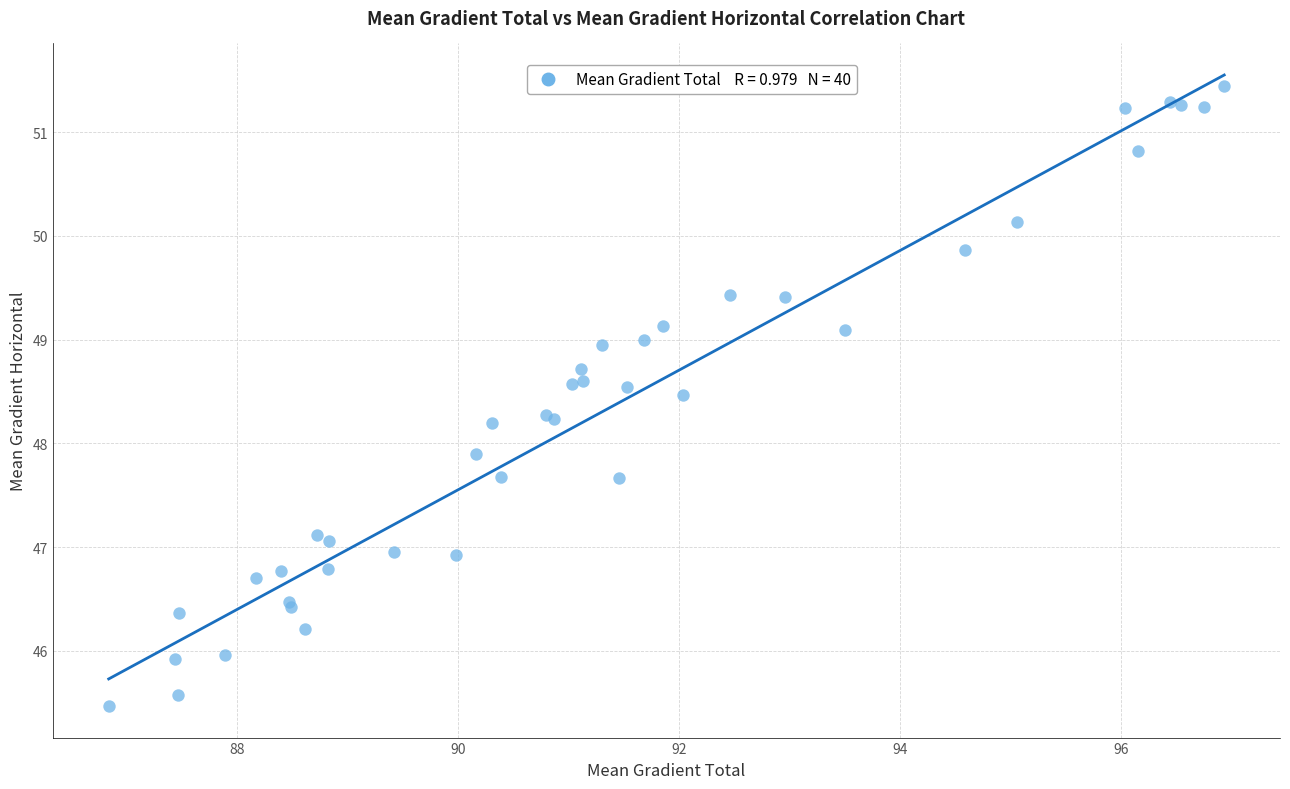

What Y value in the scatter plot is closest to 48?

47.9